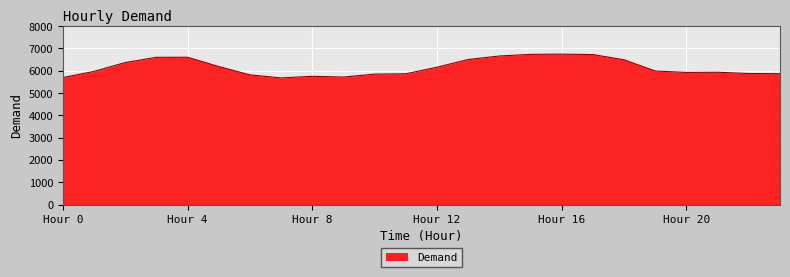

What is the greatest value displayed?

6745